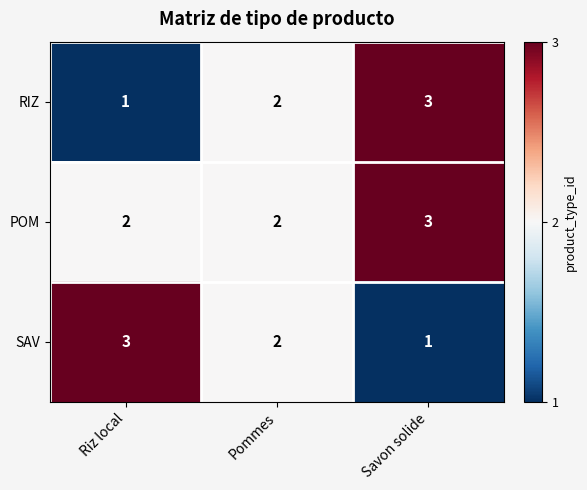

The POM series shows 1 at Savon solide. True or false?

False